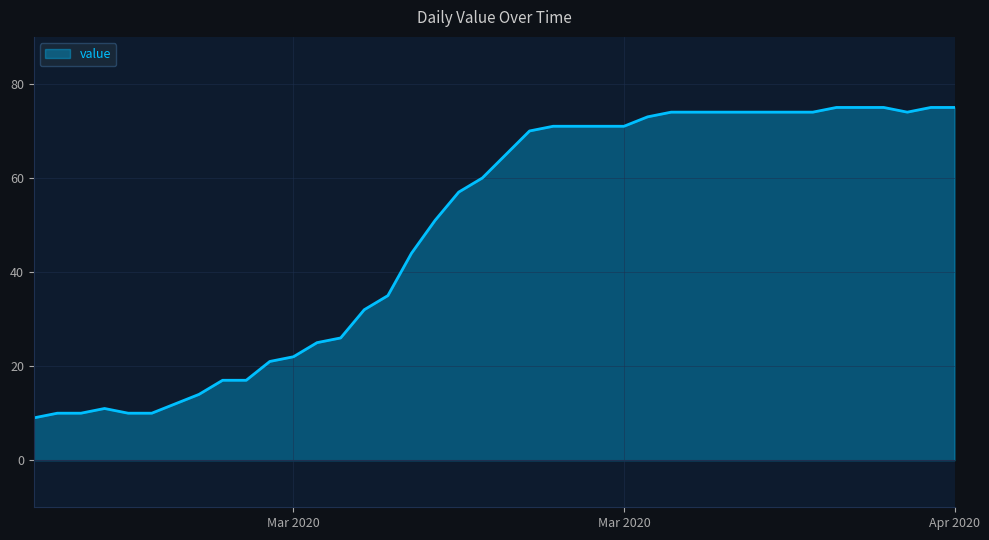

What is the difference between the maximum and minimum values?

66